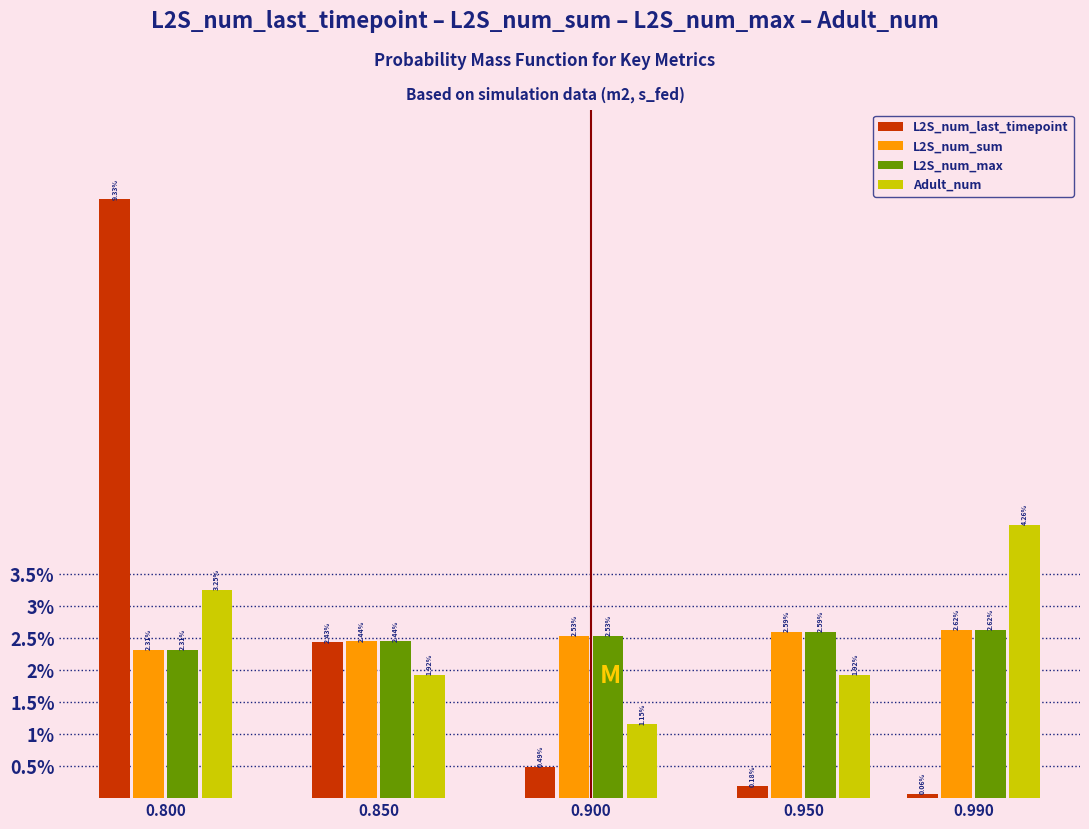

What is the sum of all L2S_num_last_timepoint values?

12.5